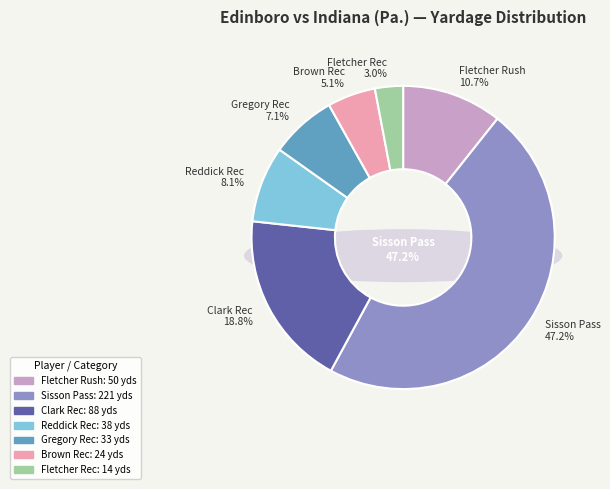

Between Walter Fletcher (RECEIVING YDS) and Ta'nauz Gregory (RECEIVING YDS), which is larger?

Ta'nauz Gregory (RECEIVING YDS)